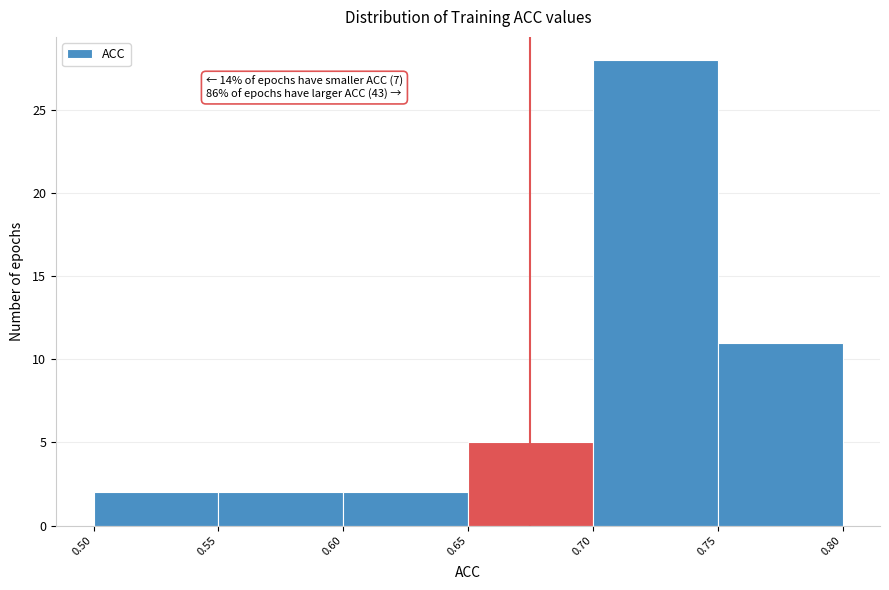

Over which range of the x-axis is the bar tallest?

0.70 to 0.75